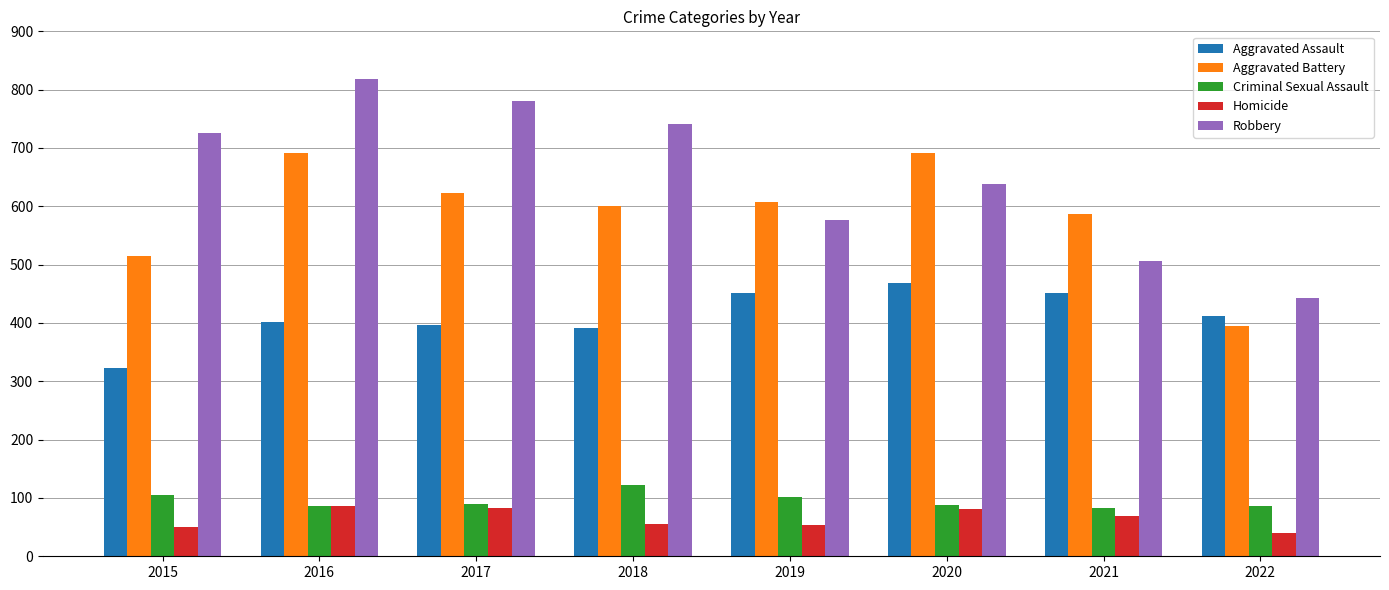

What is the difference between the second highest and second lowest values in the Aggravated Battery series?

176